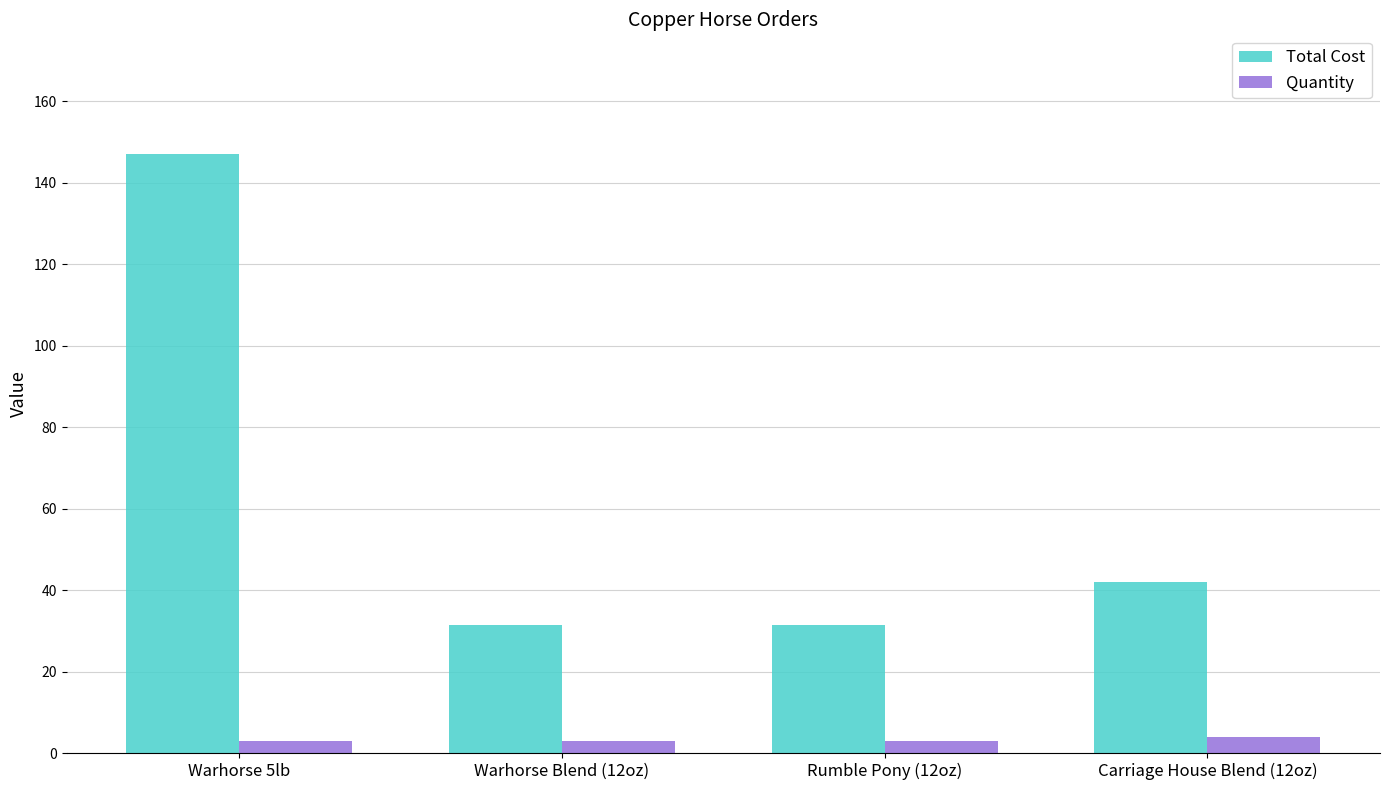

Is it true that Total Cost equals 38.7 at Warhorse 5lb?

False